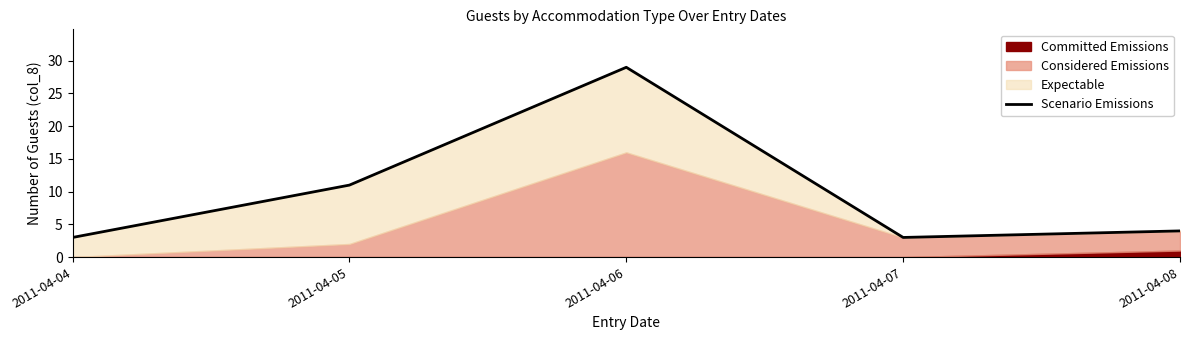

Which category has the highest value across all series?

2011-04-06